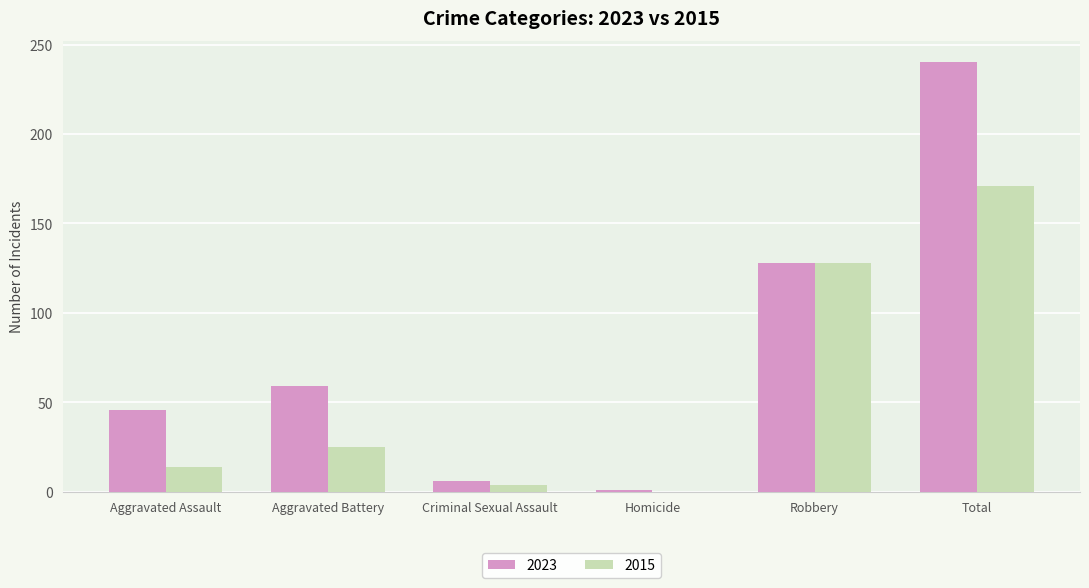

Is the value of 2015 at Robbery greater than the value of 2023 at Aggravated Battery?

Yes